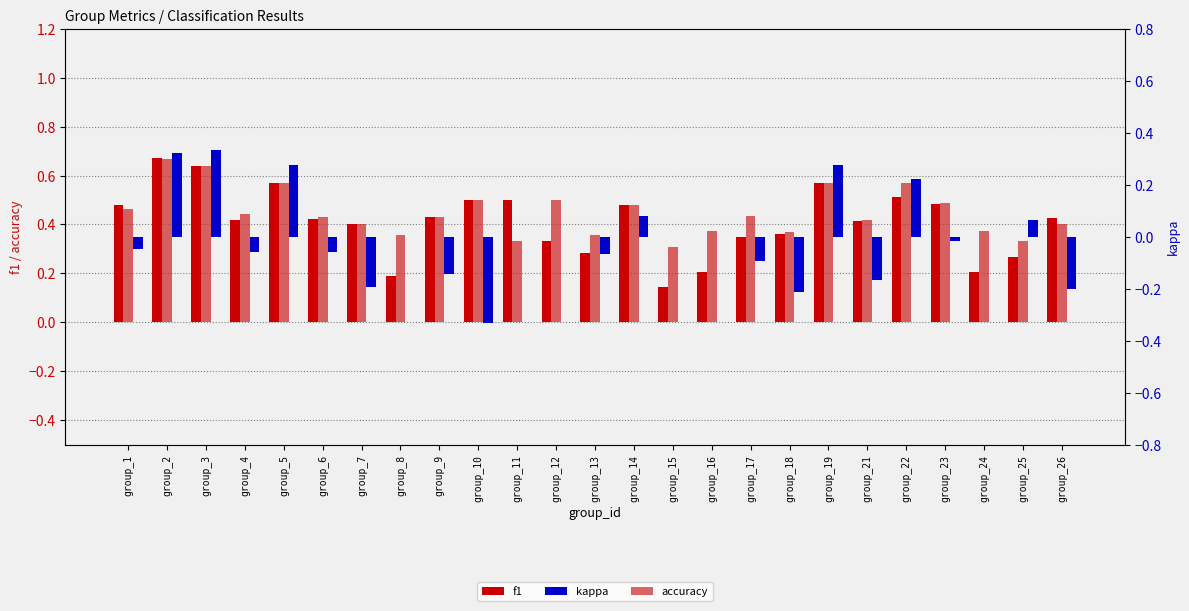

Is it true that accuracy equals 0.6 at group_5?

True